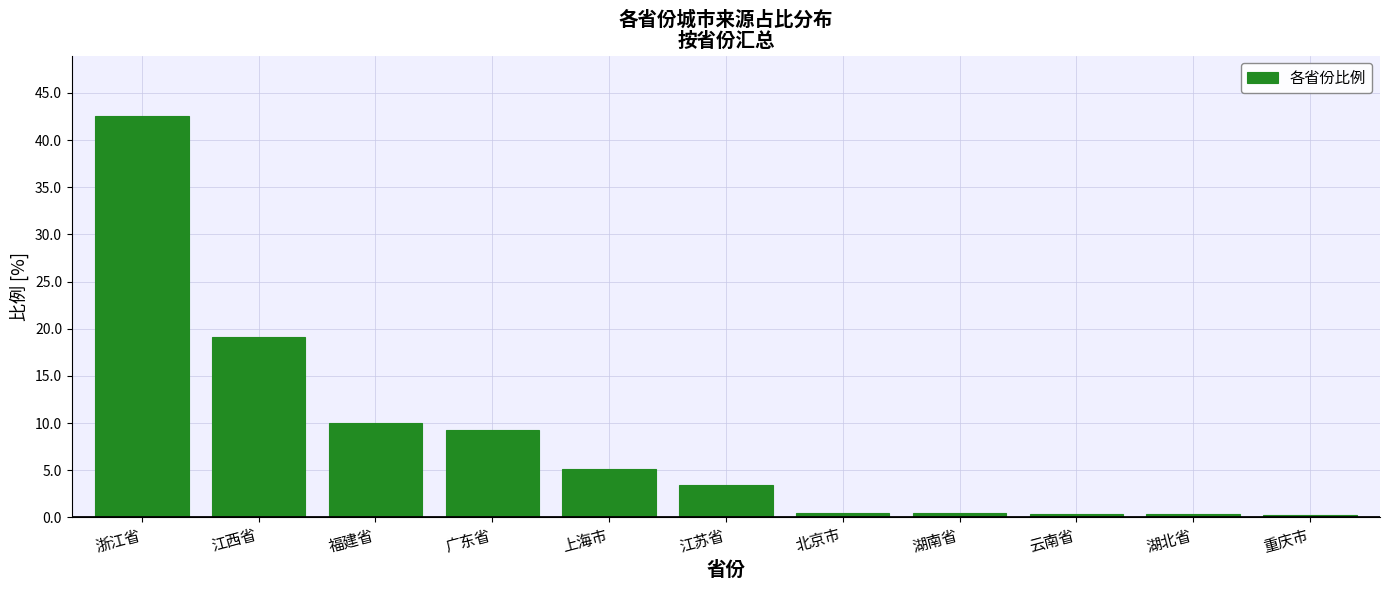

What is the value of the 9th bar from the left?

0.4